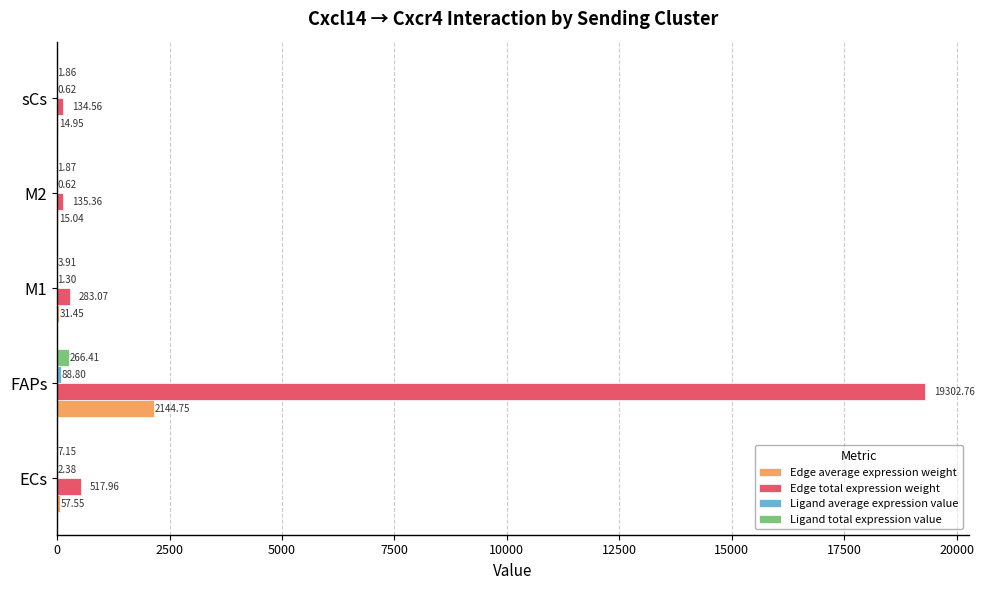

Is the value of Ligand total expression value at FAPs greater than the value of Edge total expression weight at sCs?

Yes